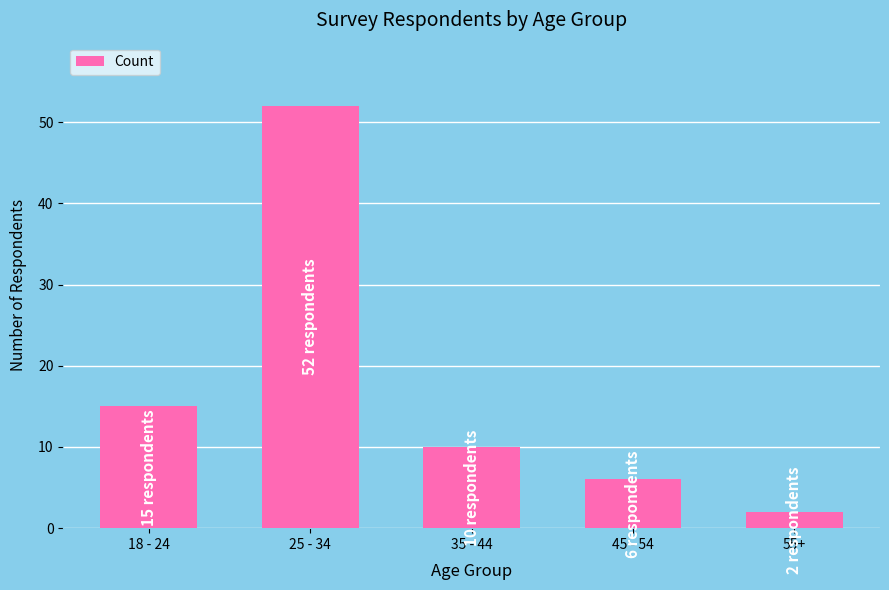

Which has a higher value, 18 - 24 or 45 - 54?

18 - 24